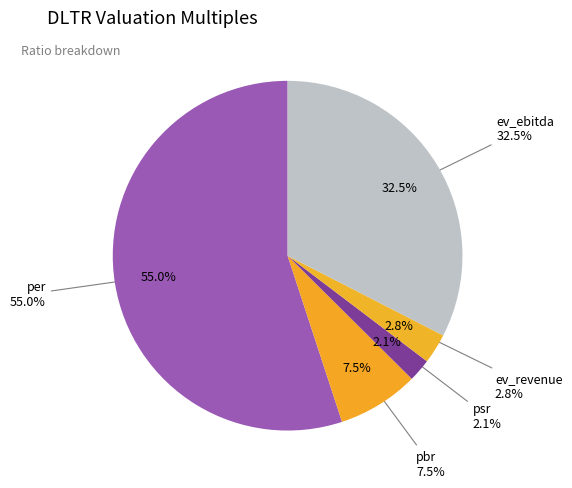

Approximately how many times larger is the value at psr compared to ev_revenue?

0.8